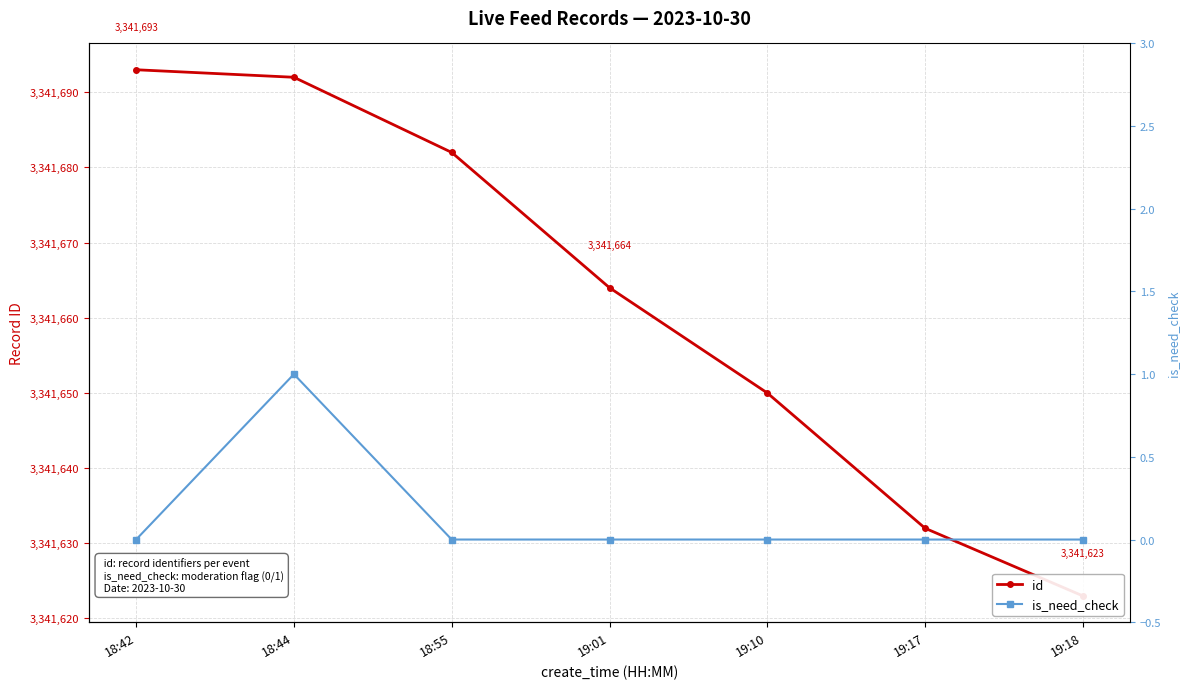

What is the value of the id point at the 3rd from the left?

3341682